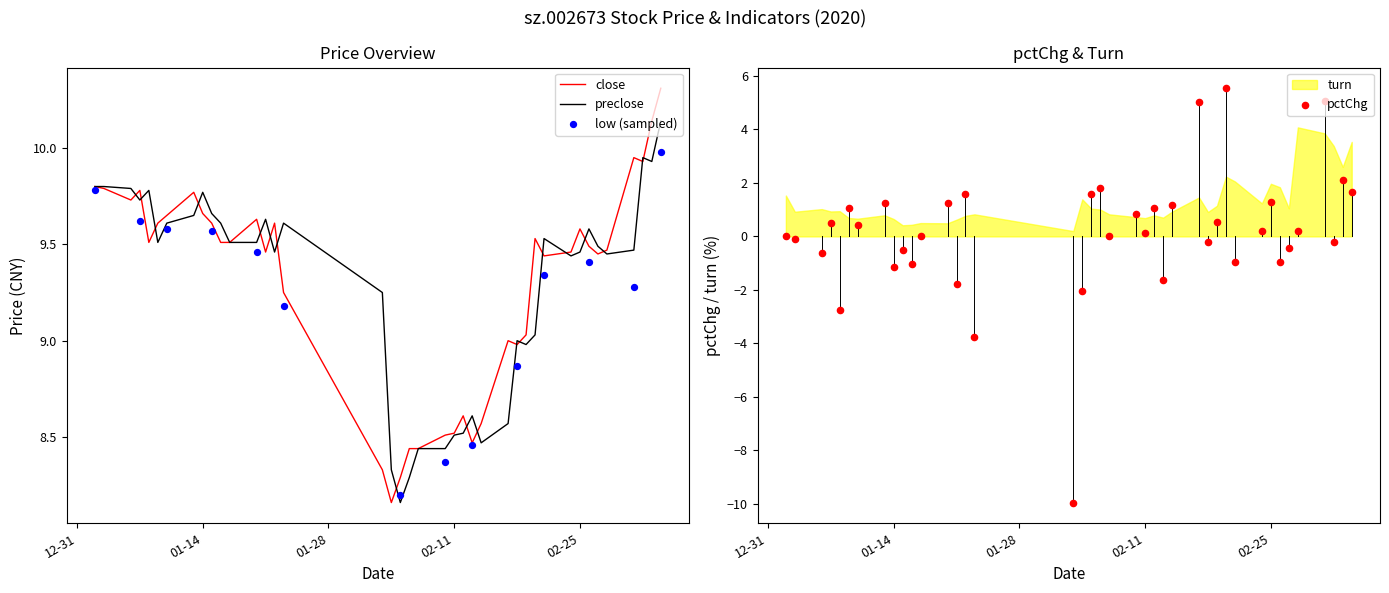

Which series has the largest total across all categories?

close